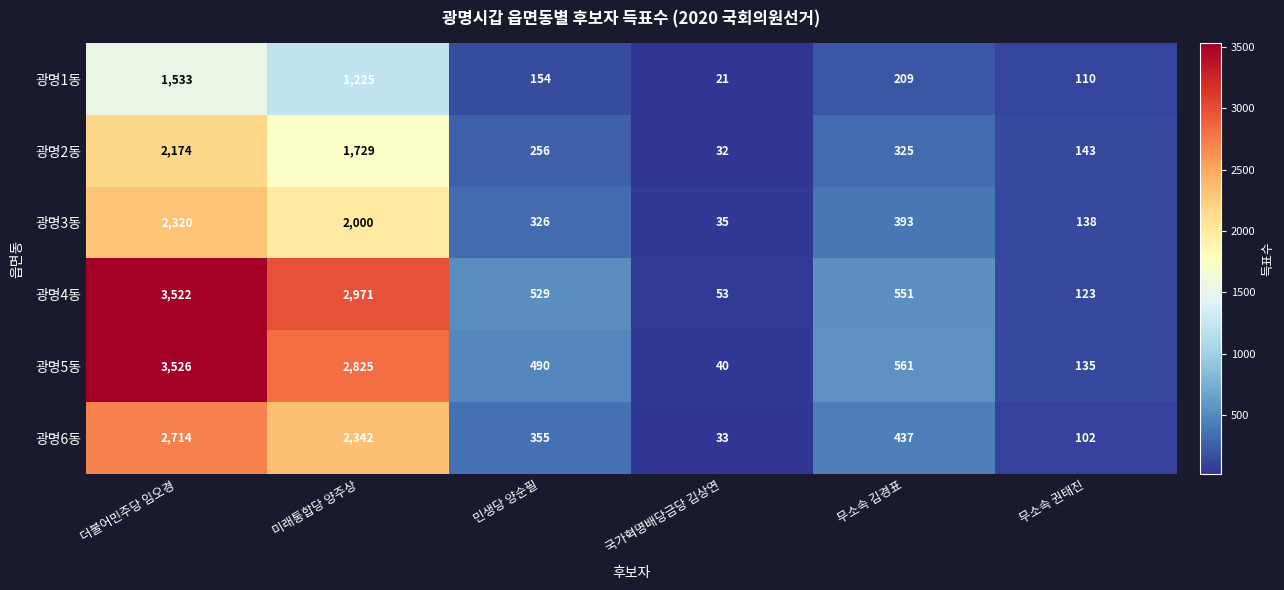

What is the sum of the 광명1동 values at 미래통합당 양주상 and 국가혁명배당금당 김상연?

1246